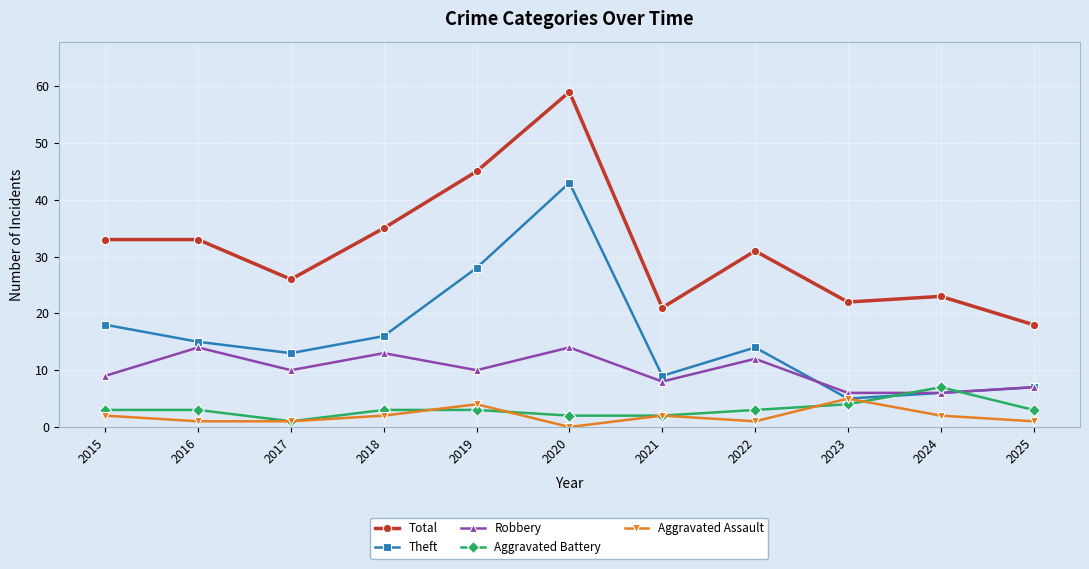

Which category has the highest value across all series?

2020